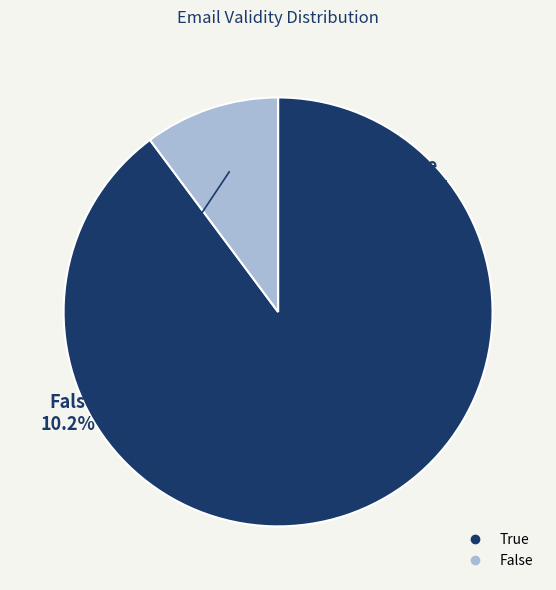

Which slice represents more than half of the pie?

True